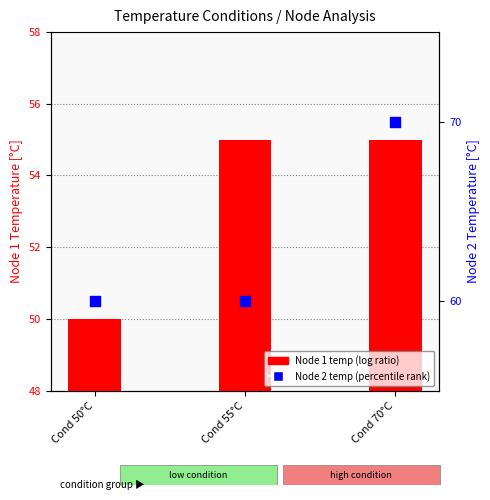

At how many categories does at least one series exceed 66?

1